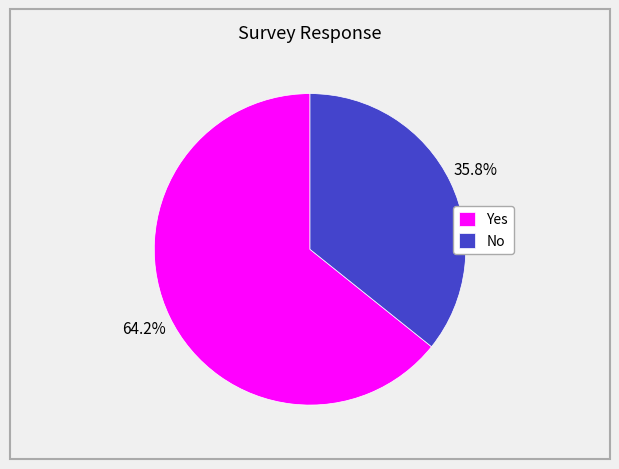

Combined, do No and Yes account for over 50%?

Yes